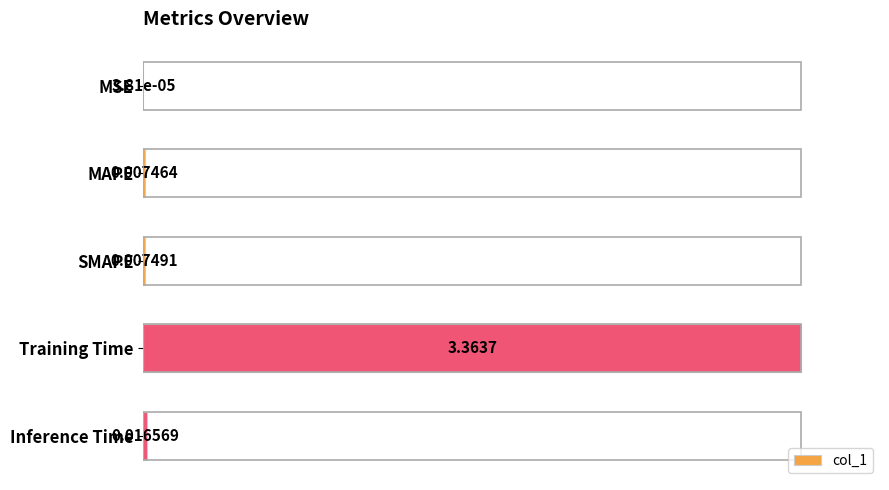

What is the sum of all values?

1.0